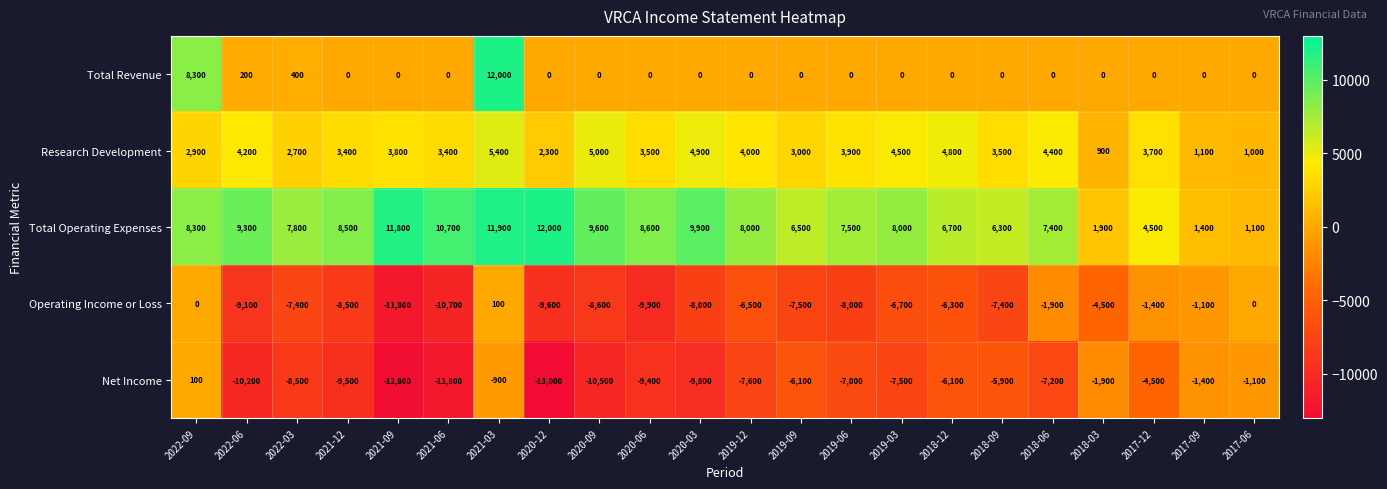

The Operating Income or Loss series shows -3970 at 2019-03. True or false?

False